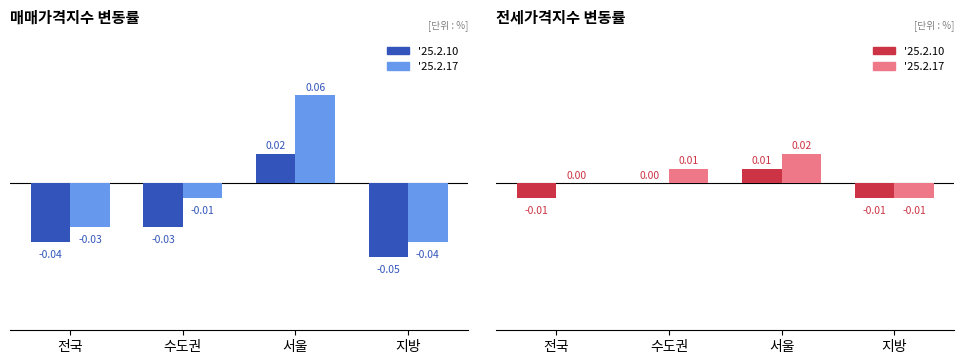

What are all the series names shown in the legend?

'25.2.10, '25.2.17